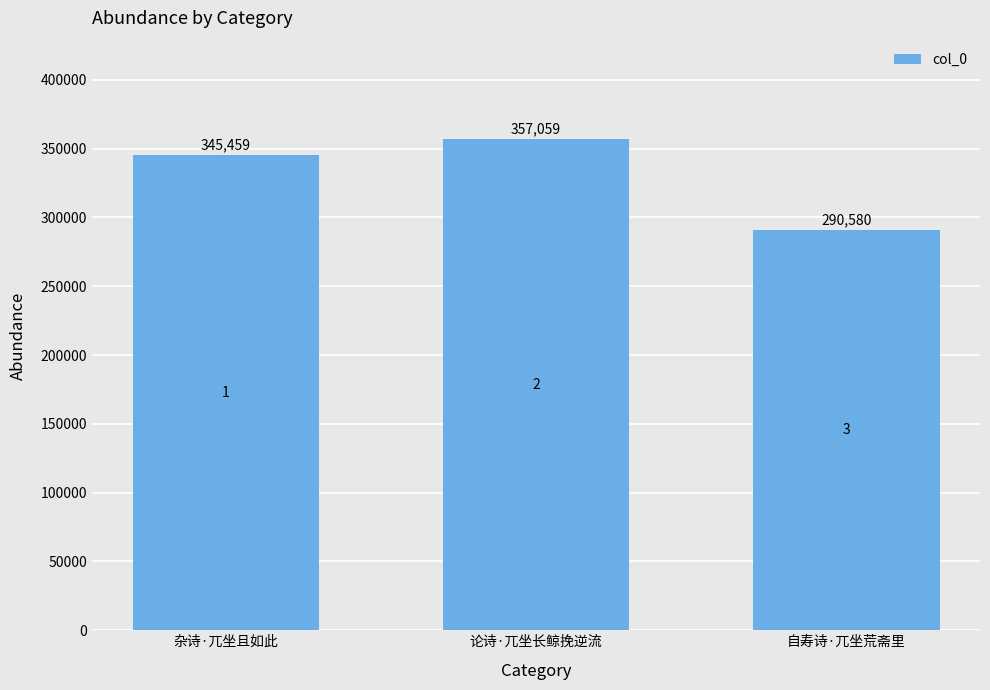

Reading right to left, extract all data points from this chart.

290580	357059	345459